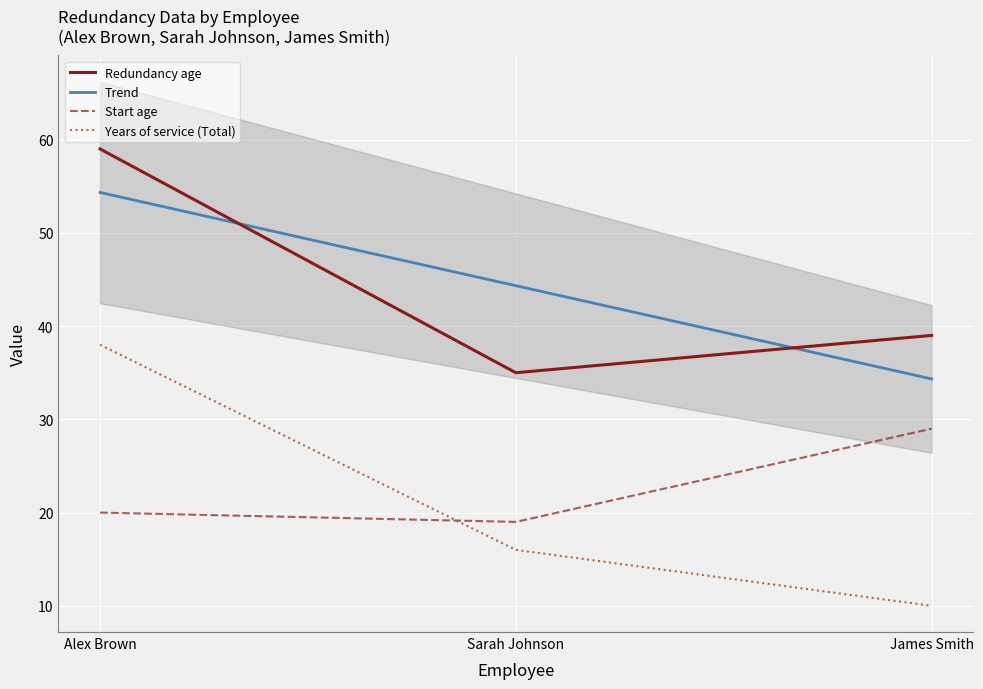

What is the sum of the Redundancy age values at Sarah Johnson and James Smith?

74